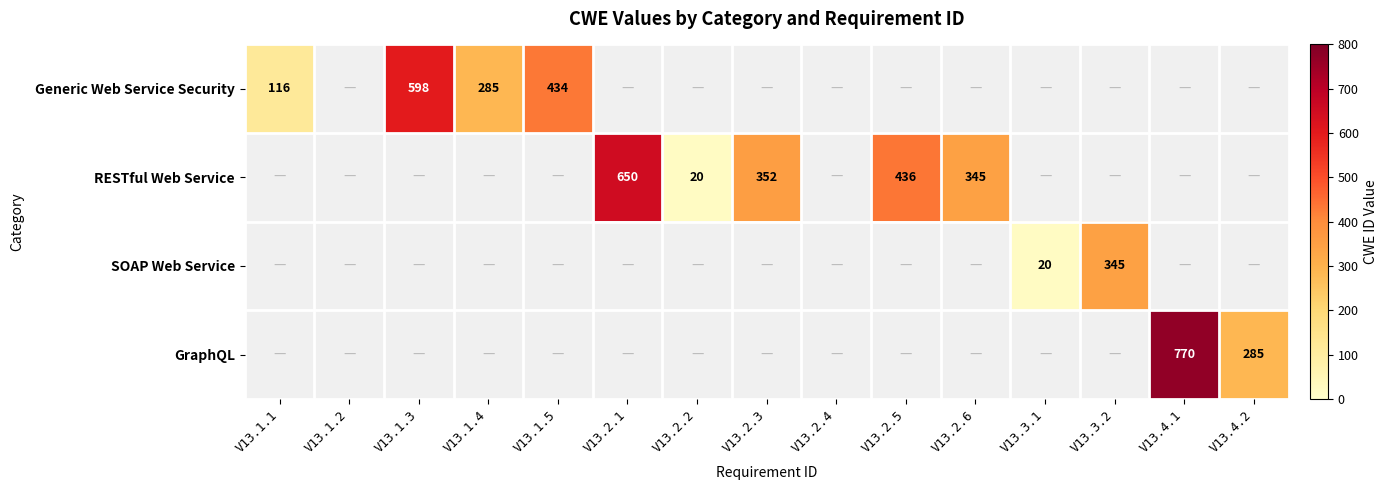

The RESTful Web Service series shows 650 at V13.2.1. True or false?

True